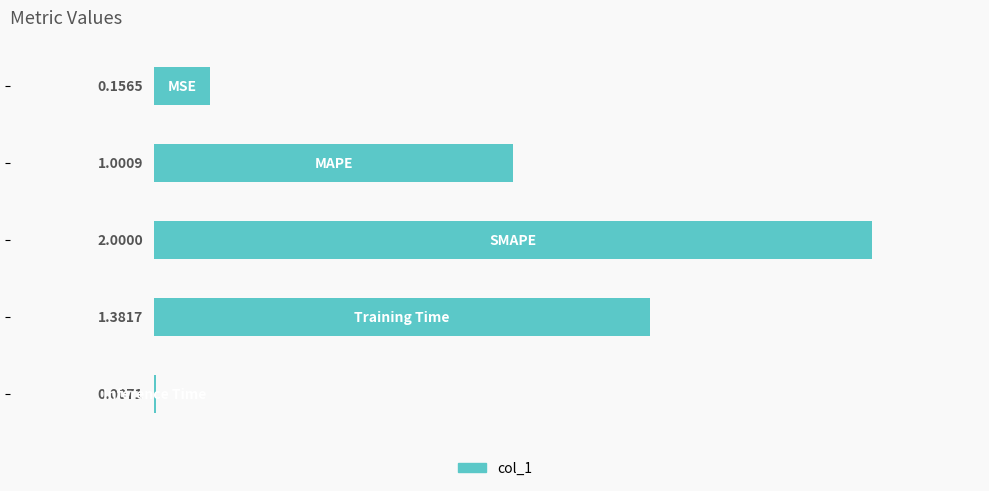

How many series are shown in this chart?

1